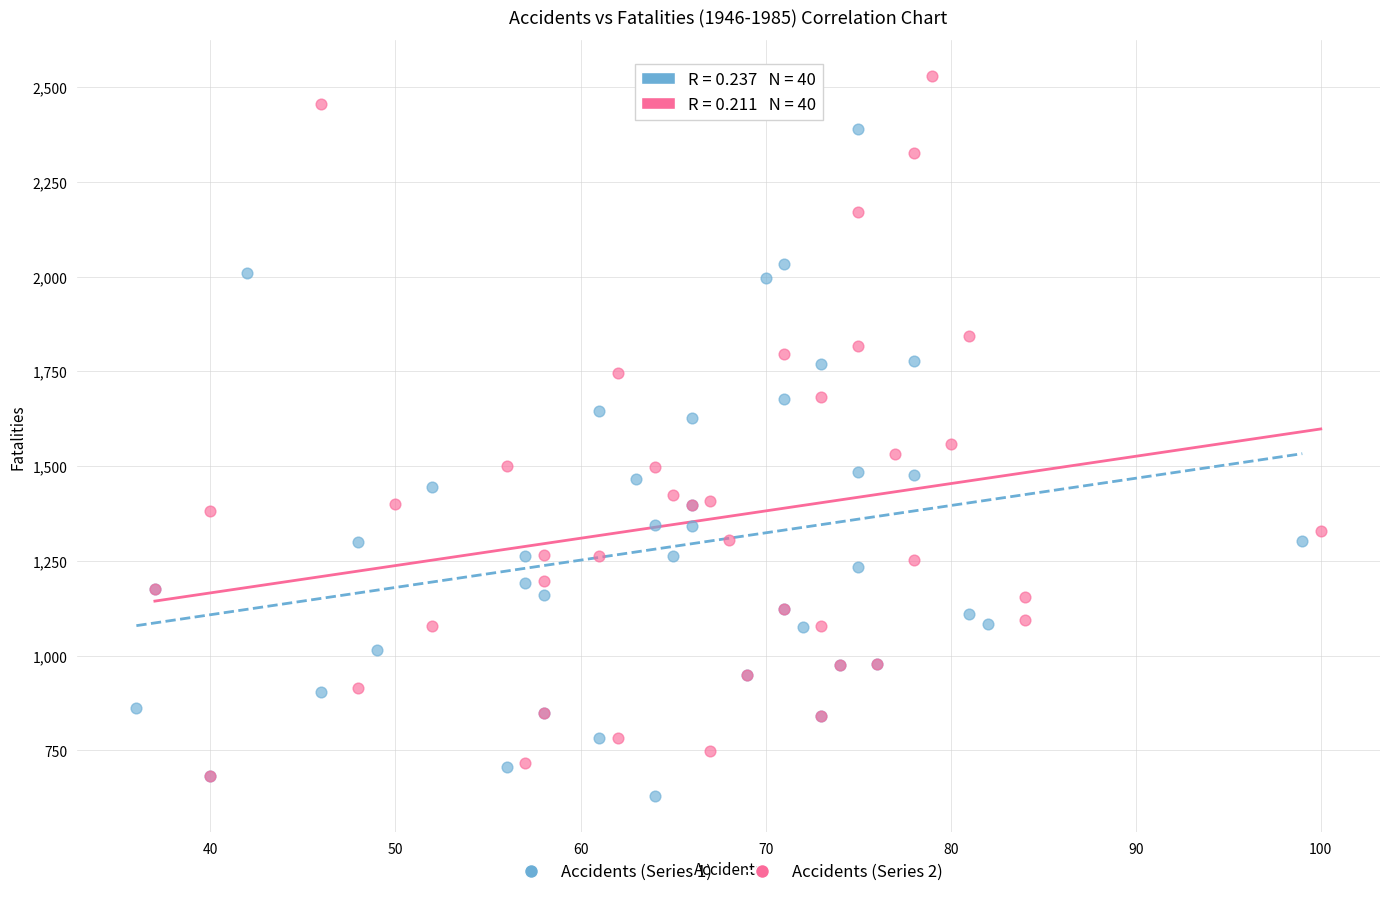

Which series reaches the maximum Y coordinate?

Accidents (Series 2)